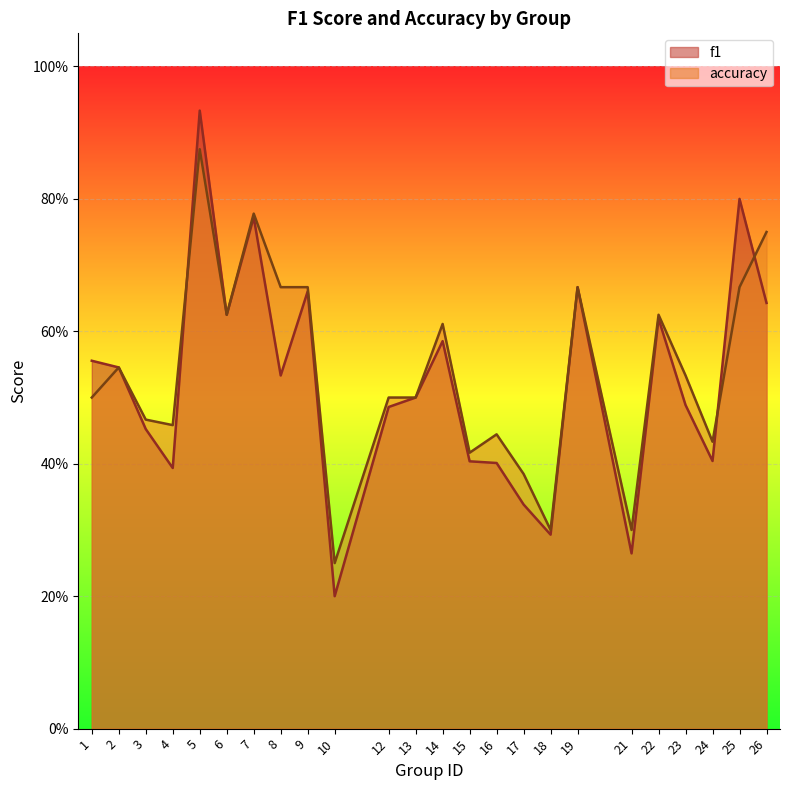

After their last crossing, which series has the higher values: f1 or accuracy?

accuracy